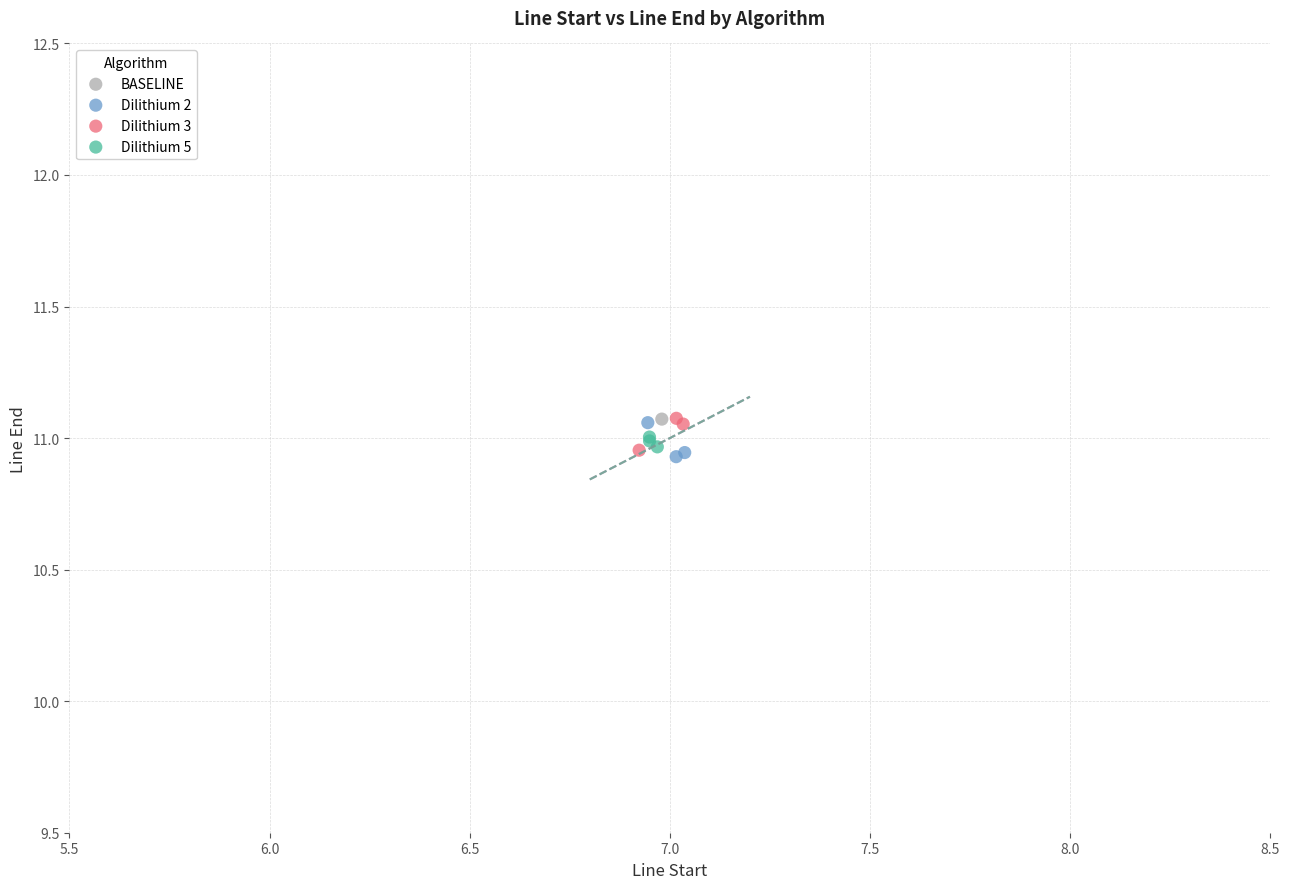

Which series contains the lowest Y value?

Dilithium 2